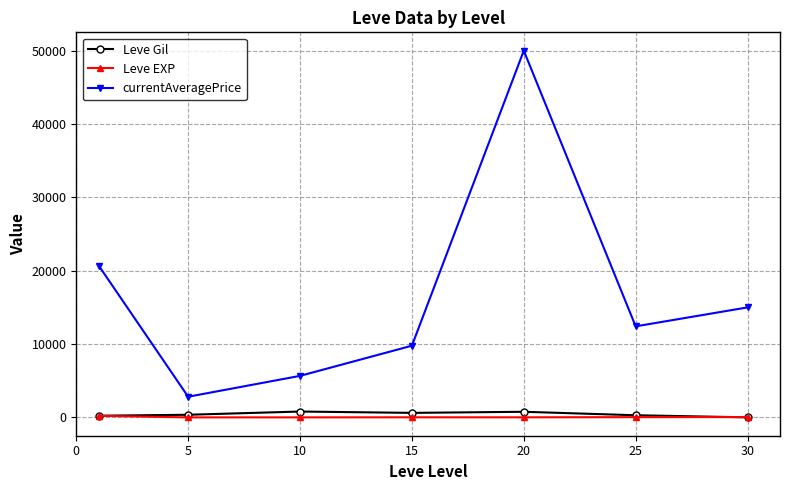

Which series has the largest total across all categories?

currentAveragePrice